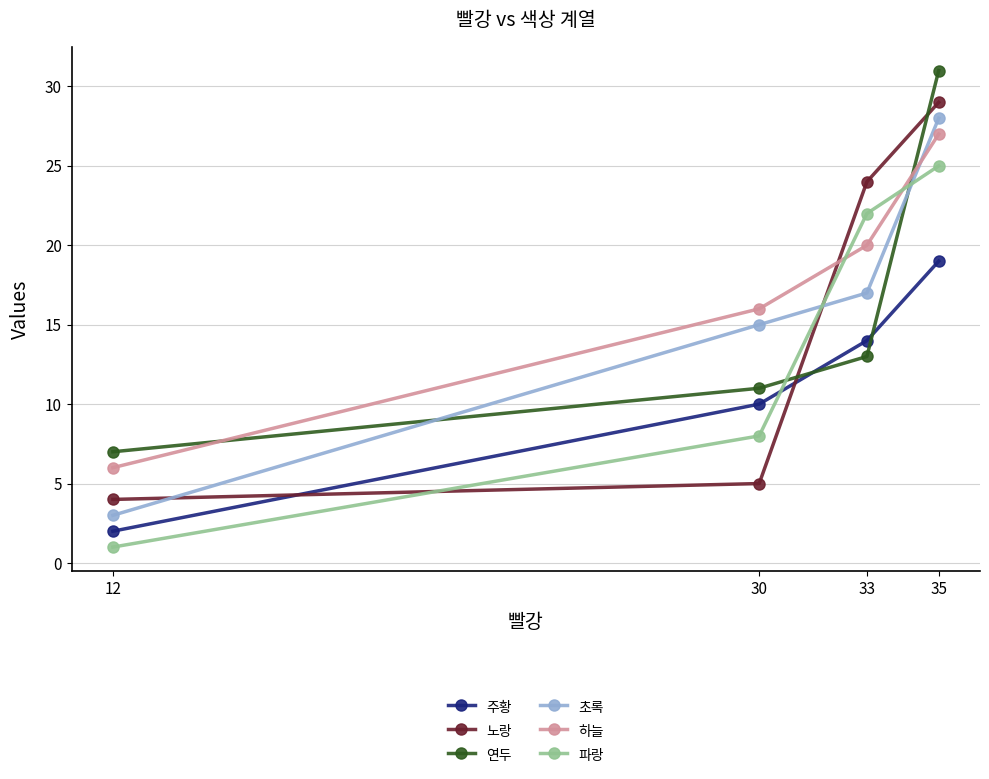

Between which two adjacent categories do 노랑 and 파랑 first intersect?

12 and 30